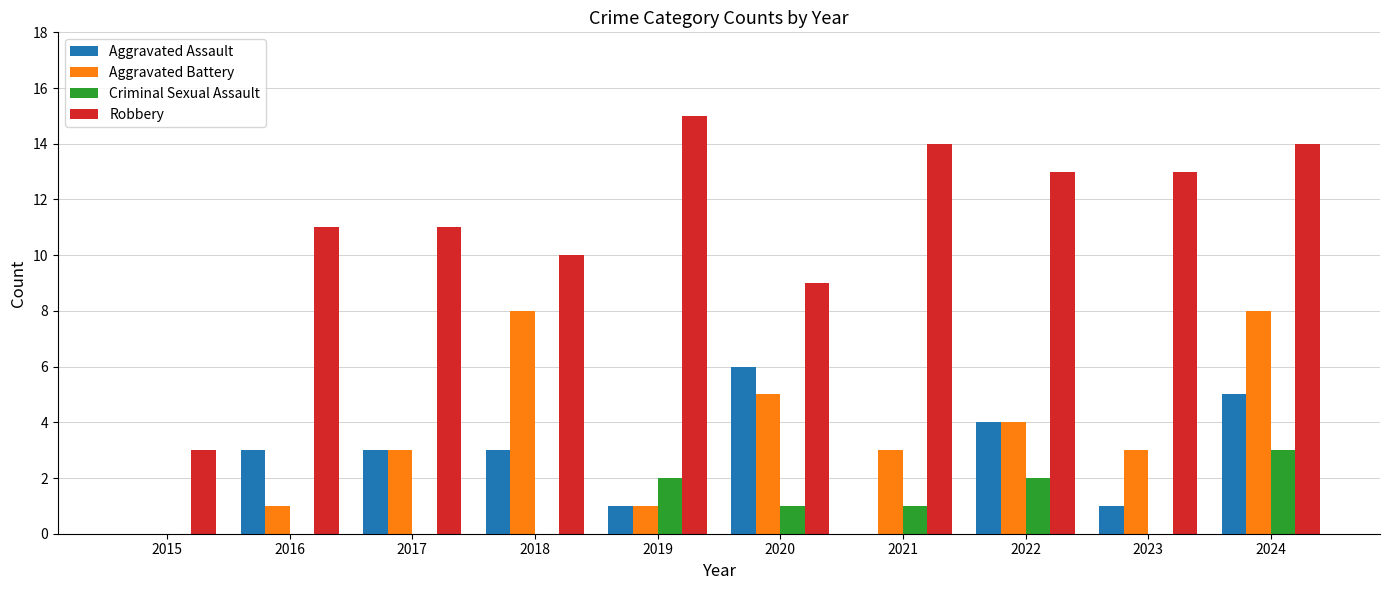

Which series has the largest total across all categories?

Robbery